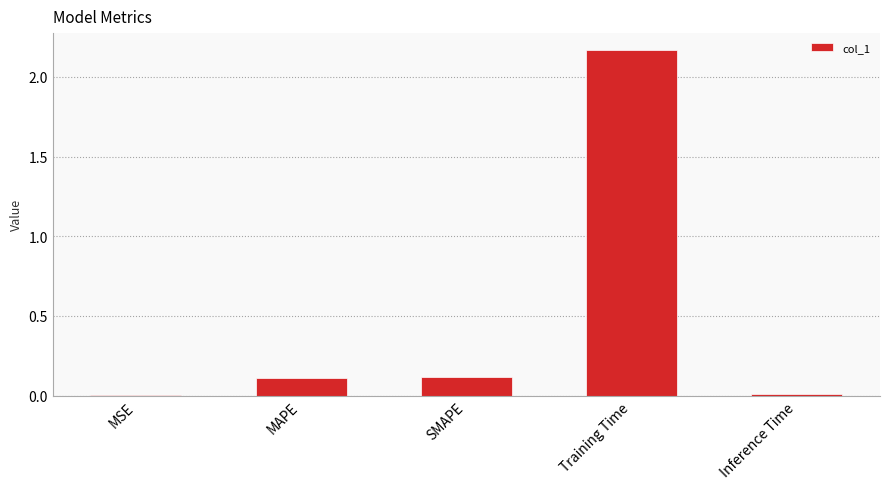

At which category does the chart reach its peak across all series?

Training Time